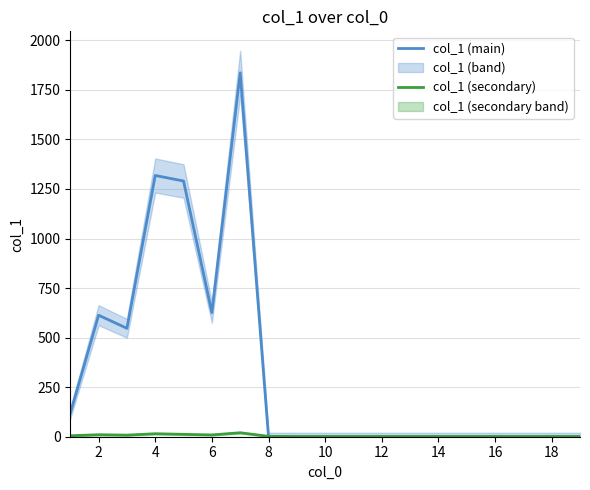

Which series ends up on top after the final intersection of col_1 (secondary) and col_1 (main)?

col_1 (secondary)